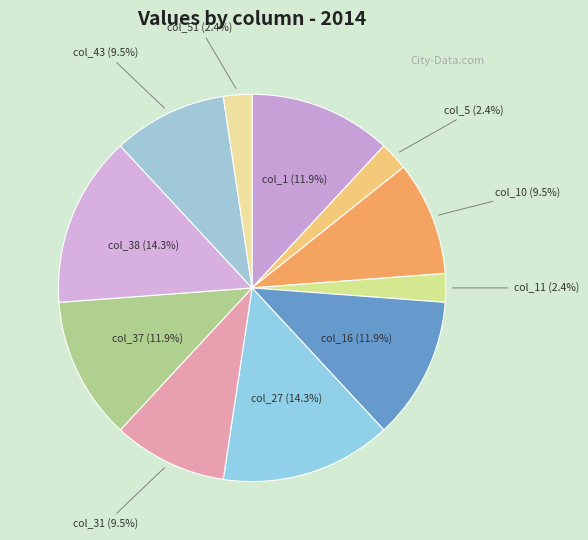

To the nearest percent, what percentage of the pie is col_37?

12%